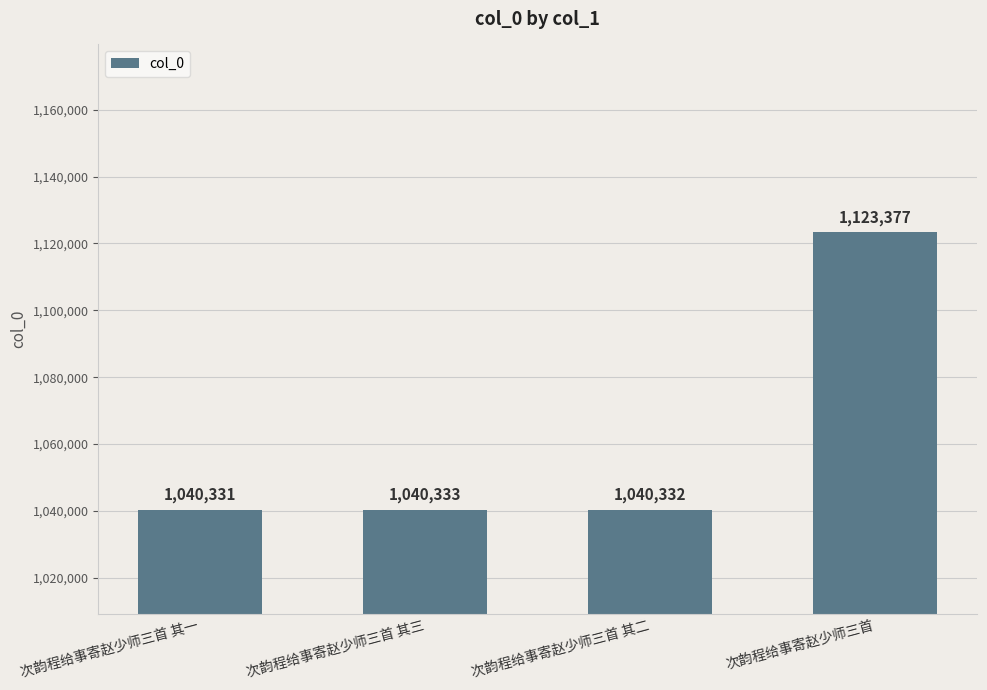

Between 次韵程给事寄赵少师三首 and 次韵程给事寄赵少师三首 其二, which is larger?

次韵程给事寄赵少师三首